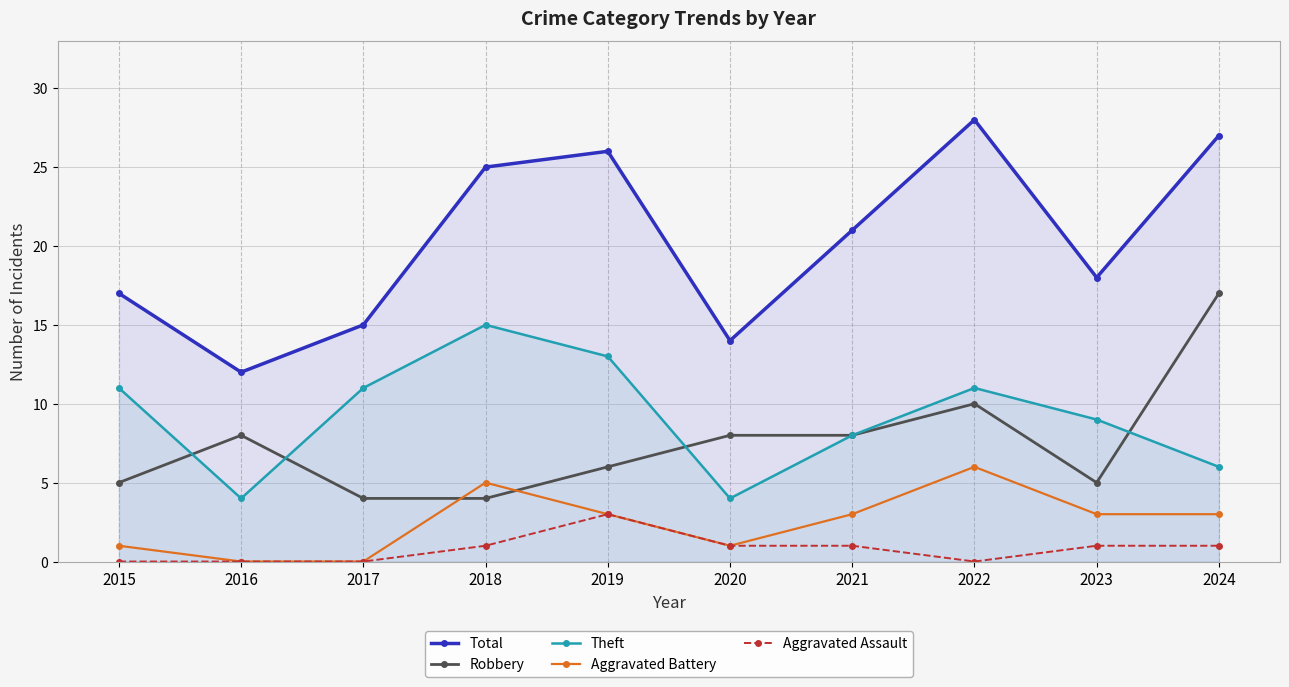

True or false: Robbery and Total cross at least once.

False